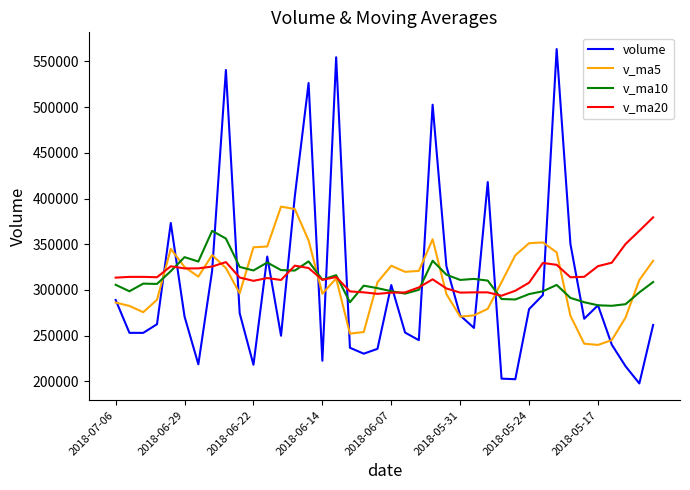

How many intersections are there between v_ma20 and volume?

18